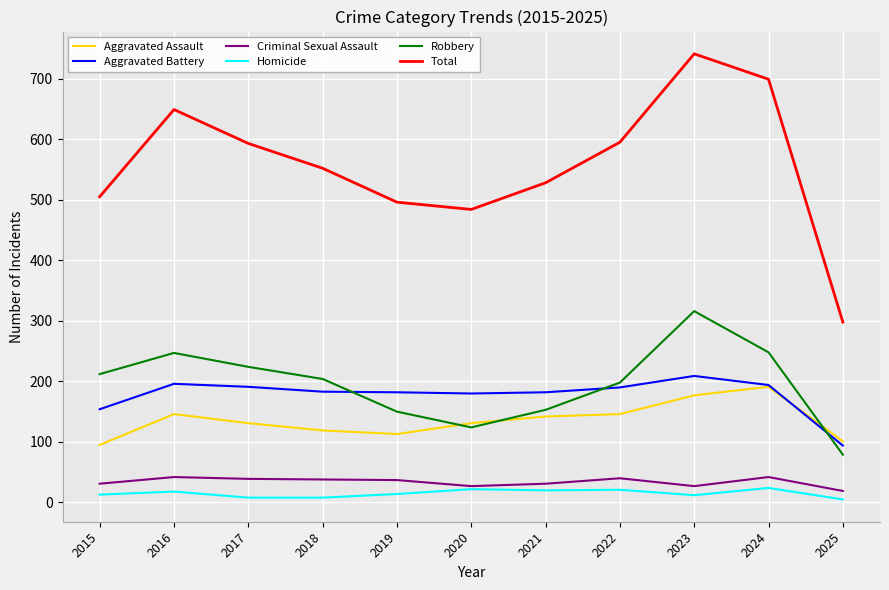

How many intersections are there between Robbery and Aggravated Battery?

3